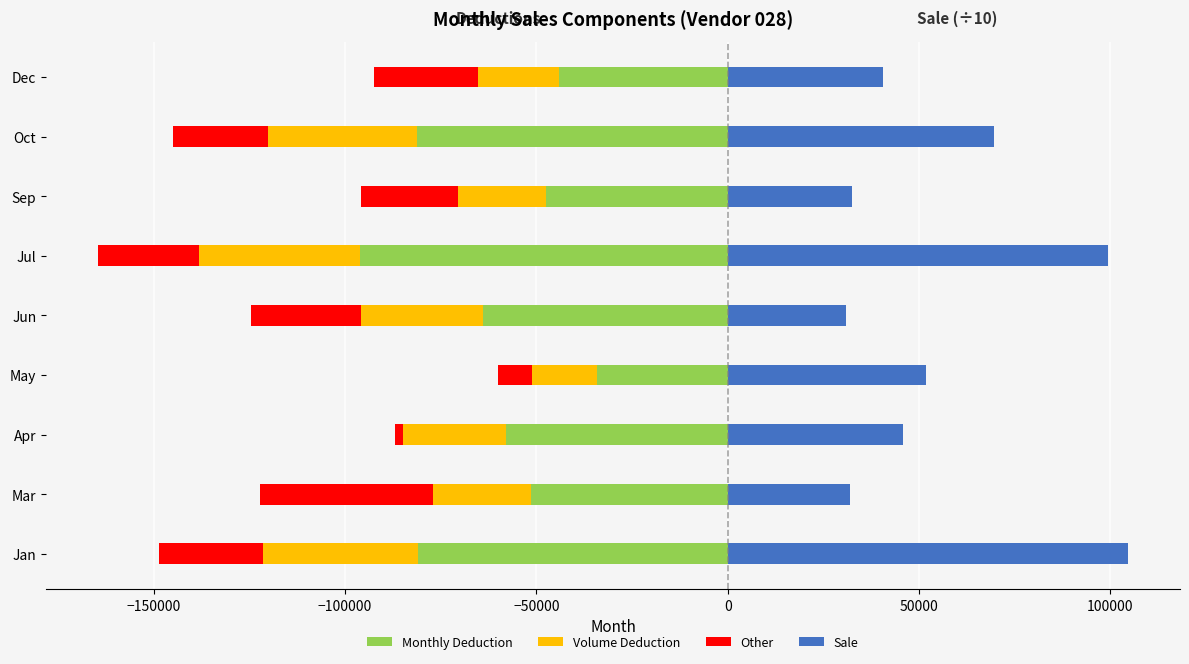

How many values in the Other series are below -26606?

5